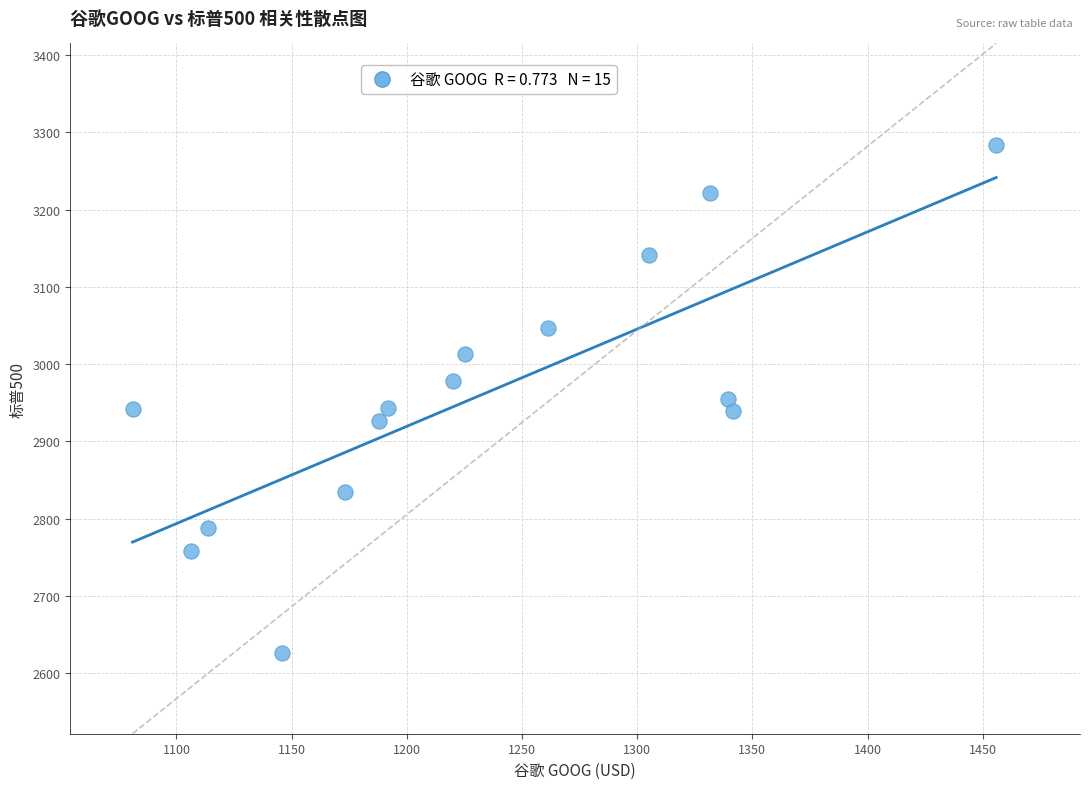

What is the range of X values (max minus min)?

374.9